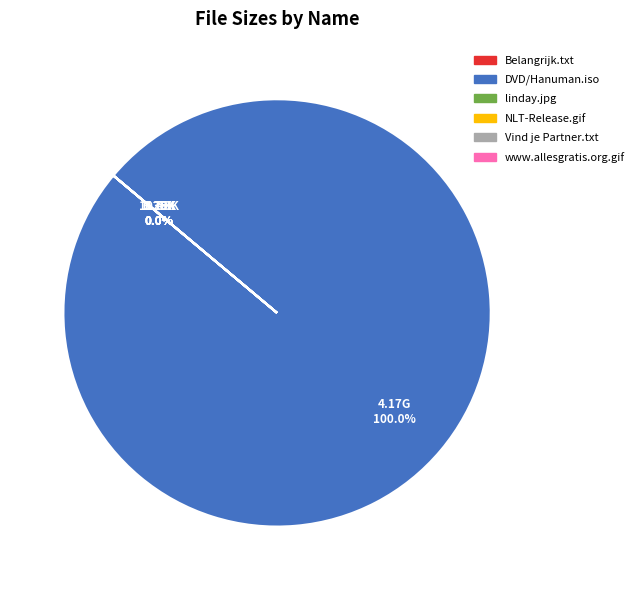

Which category has the smallest portion of the pie?

Belangrijk.txt